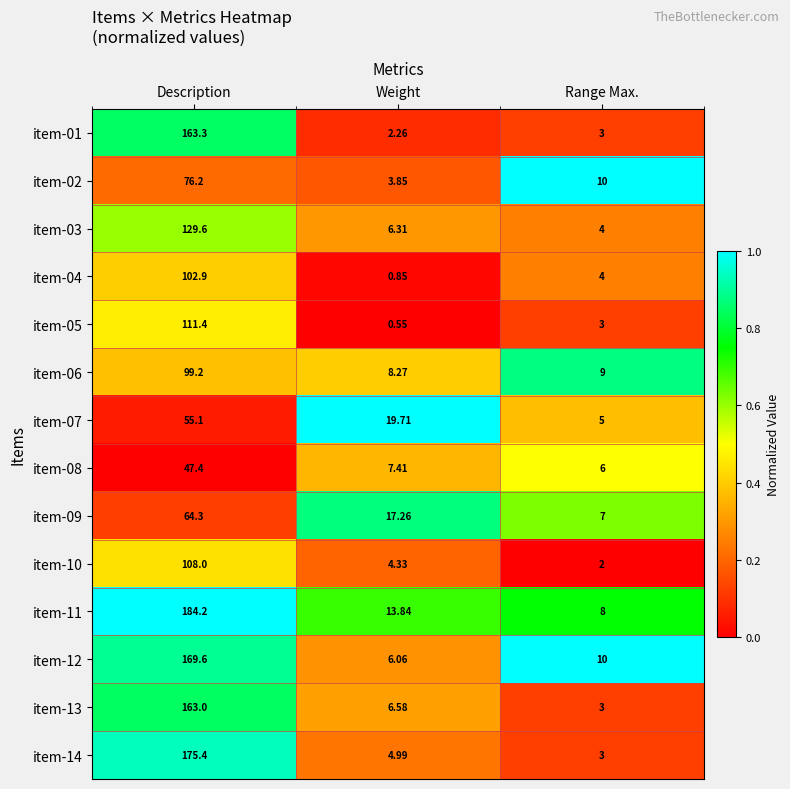

At which label does item-13 first exceed 6?

Description